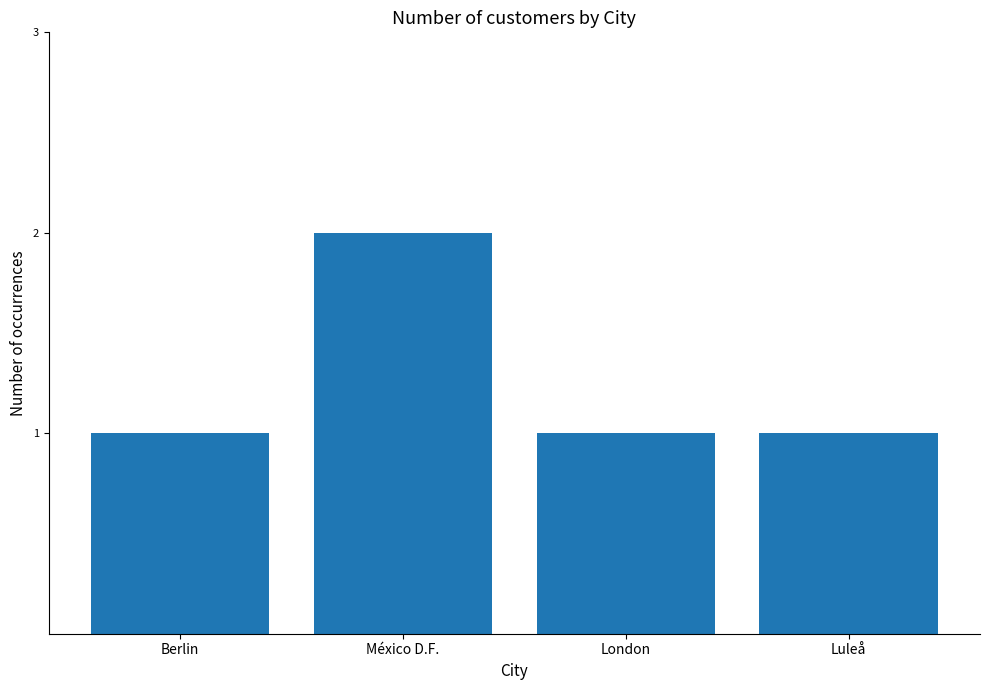

What is the difference between the maximum and minimum values?

1